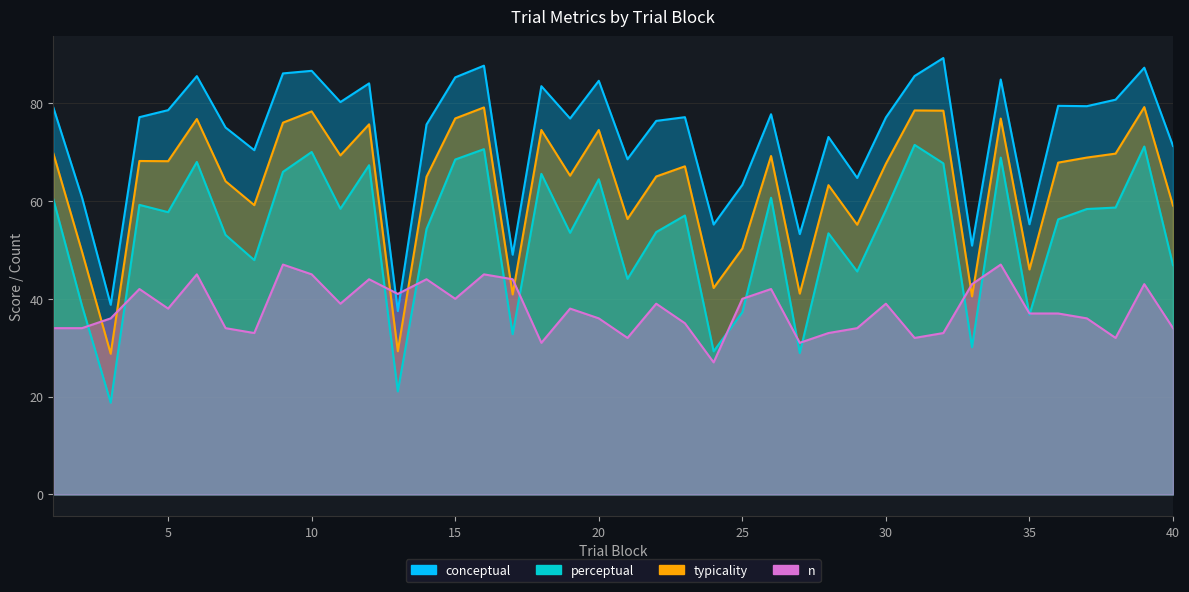

Is it true that typicality equals 102.1 at 5?

False